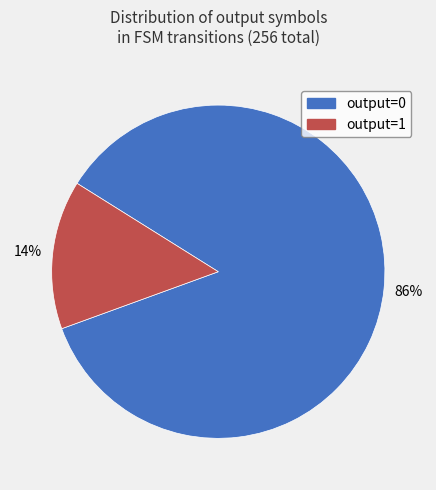

To the nearest percent, what is the average slice percentage?

50%